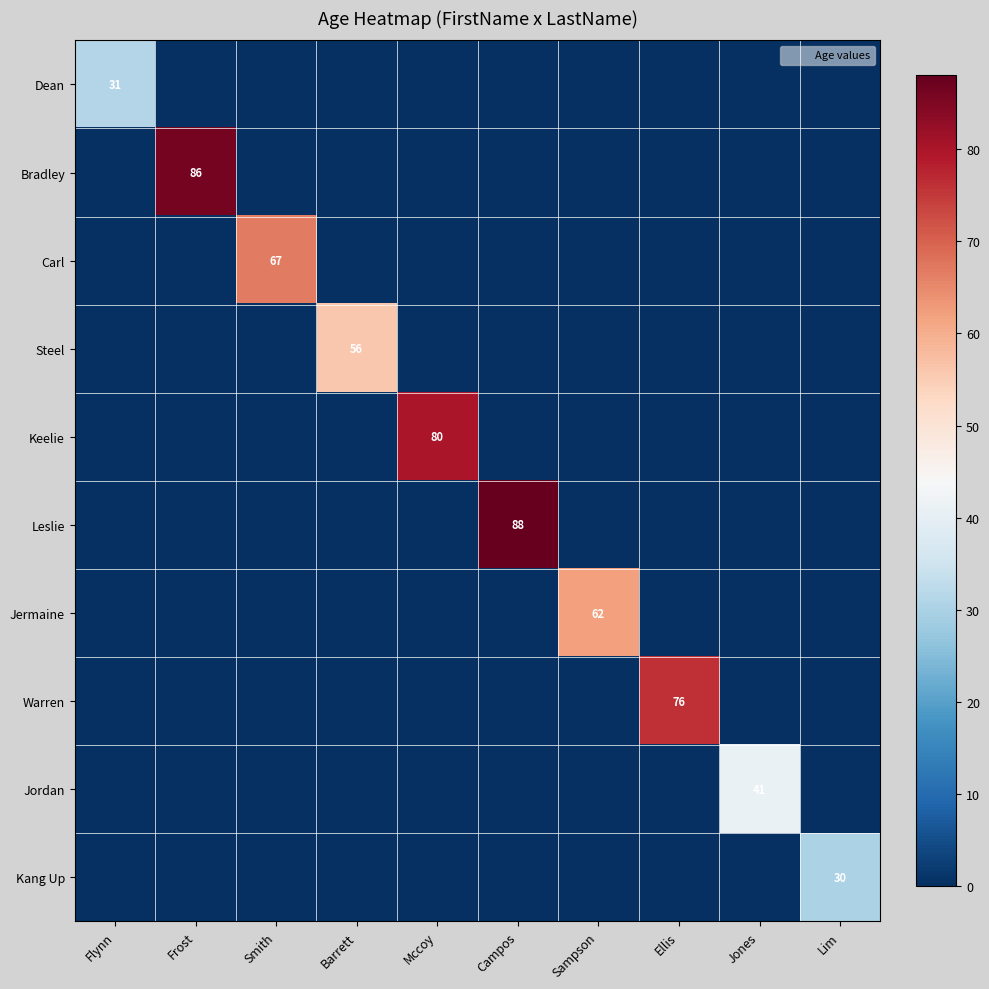

Is the value of Jermaine at Flynn greater than the value of Kang Up at Mccoy?

No